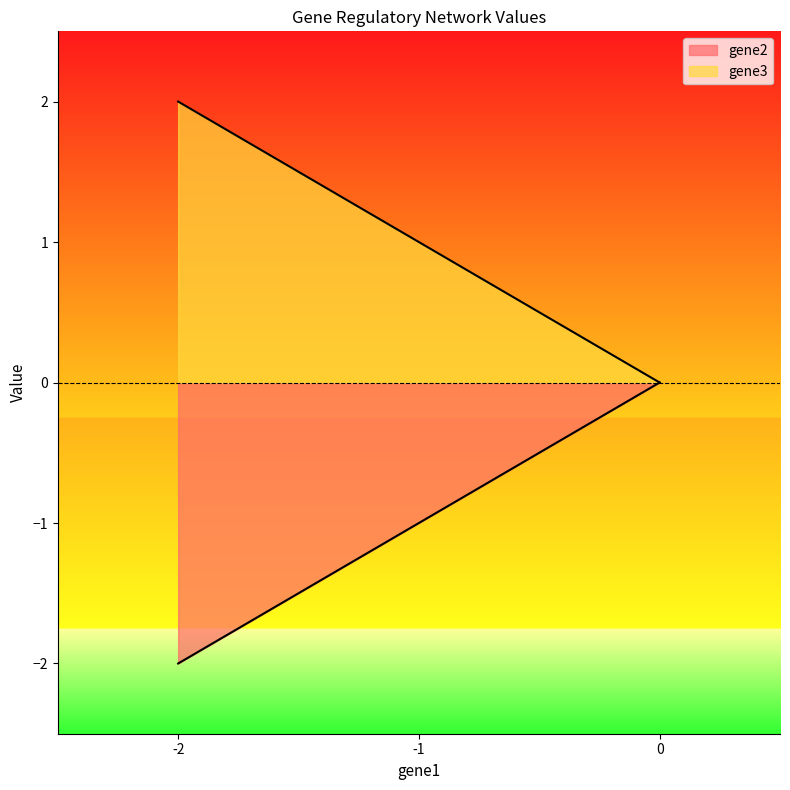

What is the sum of the gene3 values at -2 and -1?

3